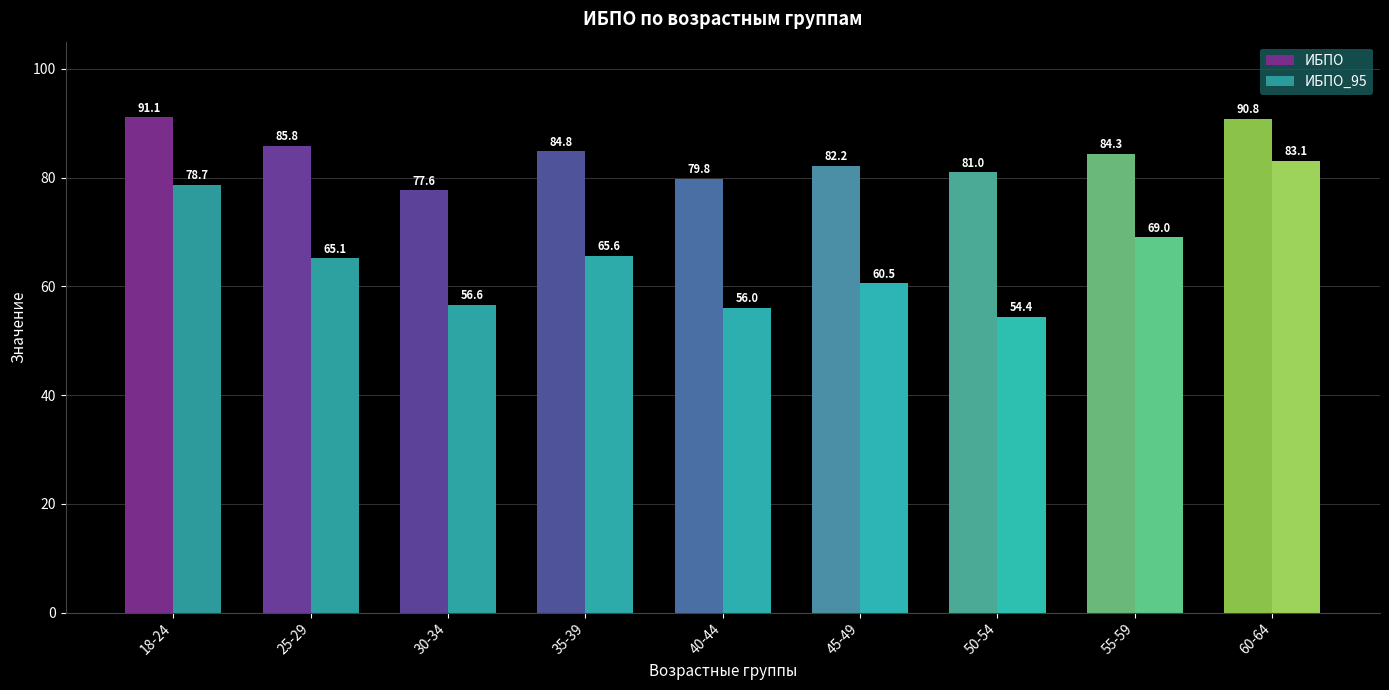

What is the difference between the highest and lowest values at 45-49?

21.6